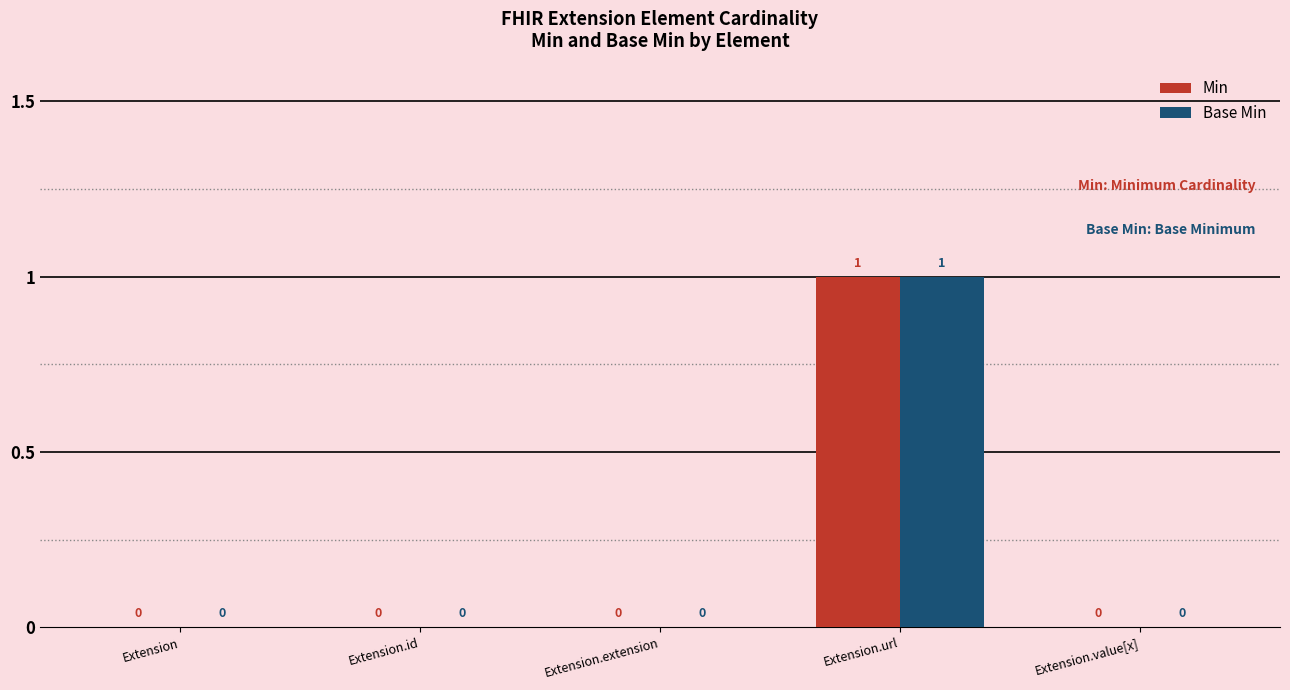

How many Base Min values are between 0 and 1?

5